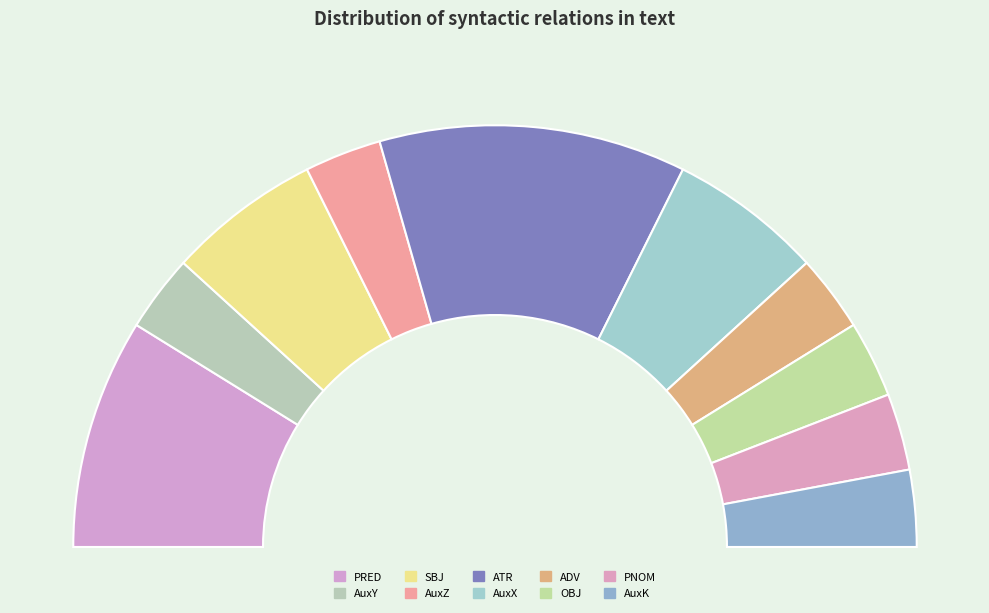

Do AuxZ and AuxK together represent more than half of the pie?

No